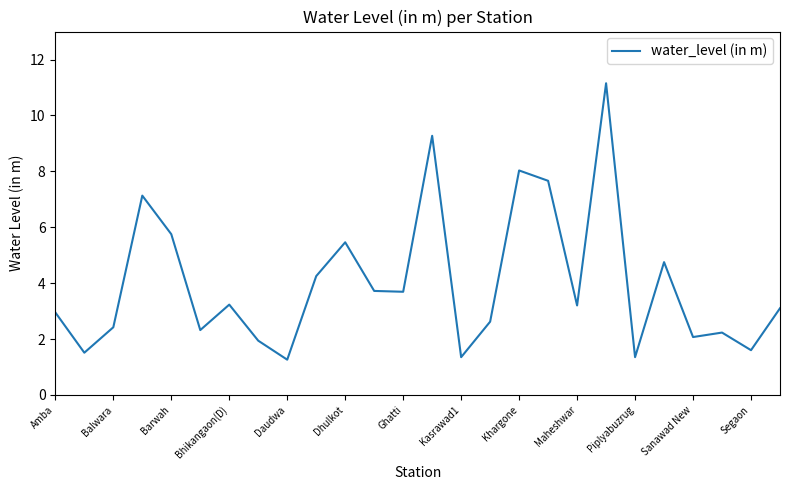

What is the minimum value shown in the chart?

1.3